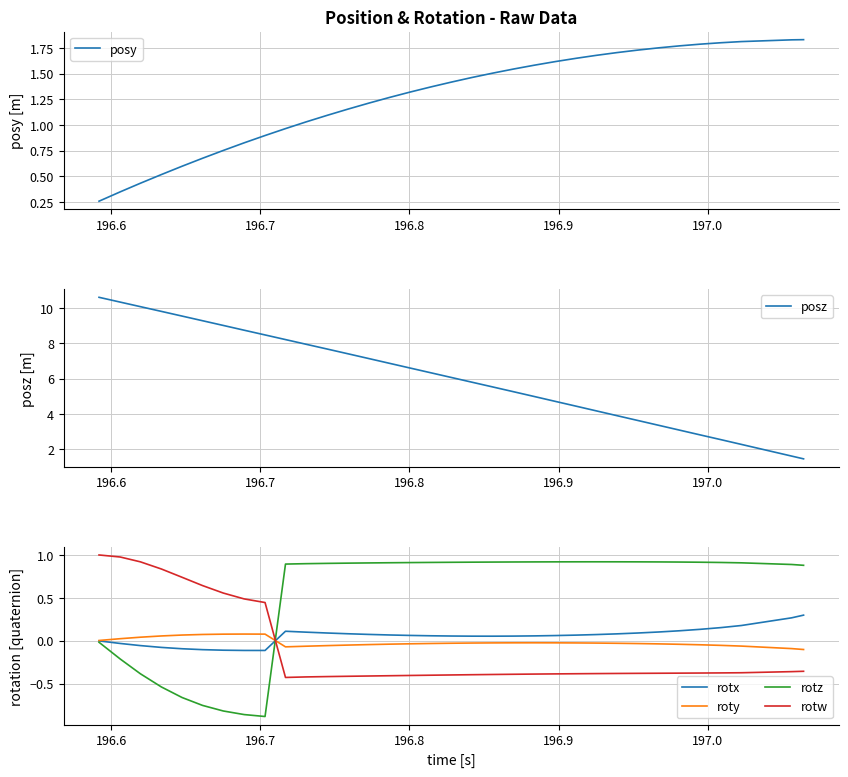

Reading right to left, what are all the values shown in this chart?

posy: 1.8	1.8	1.8	1.8	1.8	1.8	1.8	1.7	1.7	1.7	1.6	1.6	1.6	1.5	1.5	1.5	1.4	1.4	1.3	1.3	1.2	1.2	1.1	1.0	1.0	0.9	0.8	0.8	0.7	0.6	0.5	0.4	0.3	0.3
posz: 1.4	1.6	2.3	2.5	2.8	3.1	3.3	3.6	3.9	4.2	4.4	4.7	5.0	5.3	5.5	5.8	6.1	6.3	6.6	6.9	7.1	7.4	7.7	7.9	8.2	8.5	8.7	9.0	9.3	9.5	9.8	10.1	10.3	10.6
rotx: 0.3	0.3	0.2	0.2	0.1	0.1	0.1	0.1	0.1	0.1	0.1	0.1	0.1	0.1	0.1	0.1	0.1	0.1	0.1	0.1	0.1	0.1	0.1	0.1	0.1	-0.1	-0.1	-0.1	-0.1	-0.1	-0.1	-0.1	-0.0	-0.0
roty: -0.1	-0.1	-0.1	-0.1	-0.0	-0.0	-0.0	-0.0	-0.0	-0.0	-0.0	-0.0	-0.0	-0.0	-0.0	-0.0	-0.0	-0.0	-0.0	-0.0	-0.0	-0.1	-0.1	-0.1	-0.1	0.1	0.1	0.1	0.1	0.1	0.1	0.0	0.0	0.0
rotz: 0.9	0.9	0.9	0.9	0.9	0.9	0.9	0.9	0.9	0.9	0.9	0.9	0.9	0.9	0.9	0.9	0.9	0.9	0.9	0.9	0.9	0.9	0.9	0.9	0.9	-0.9	-0.9	-0.8	-0.8	-0.7	-0.5	-0.4	-0.2	-0.0
rotw: -0.4	-0.4	-0.4	-0.4	-0.4	-0.4	-0.4	-0.4	-0.4	-0.4	-0.4	-0.4	-0.4	-0.4	-0.4	-0.4	-0.4	-0.4	-0.4	-0.4	-0.4	-0.4	-0.4	-0.4	-0.4	0.4	0.5	0.6	0.6	0.7	0.8	0.9	1.0	1.0